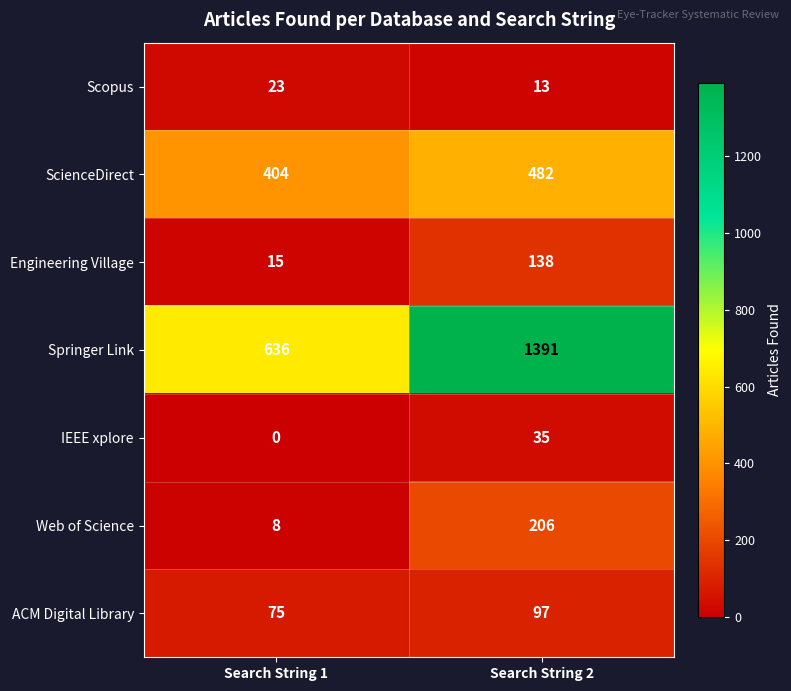

Where is Web of Science nearest to the value 107?

Search String 1